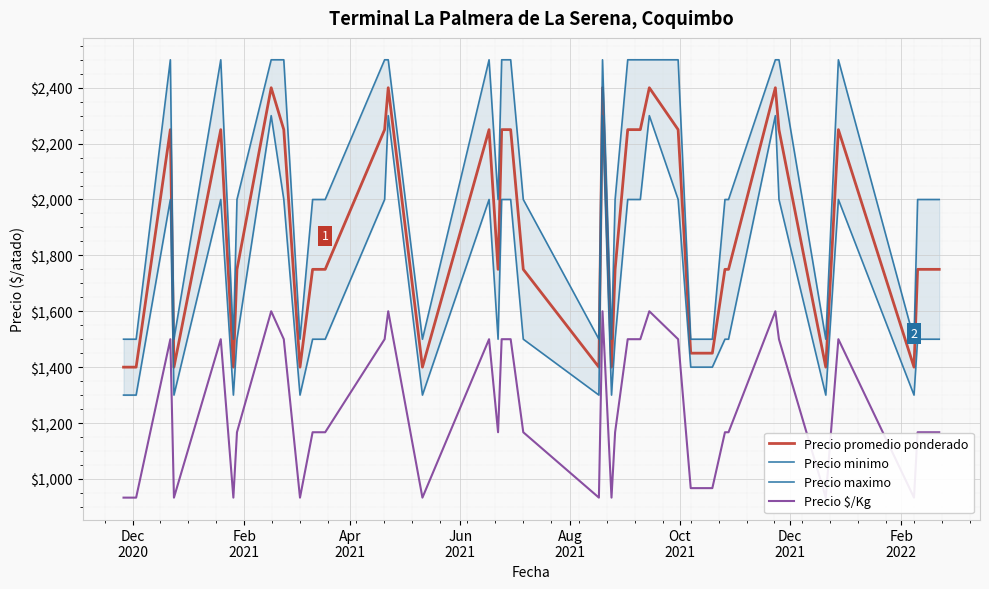

What is the minimum value for Precio promedio ponderado?

1400